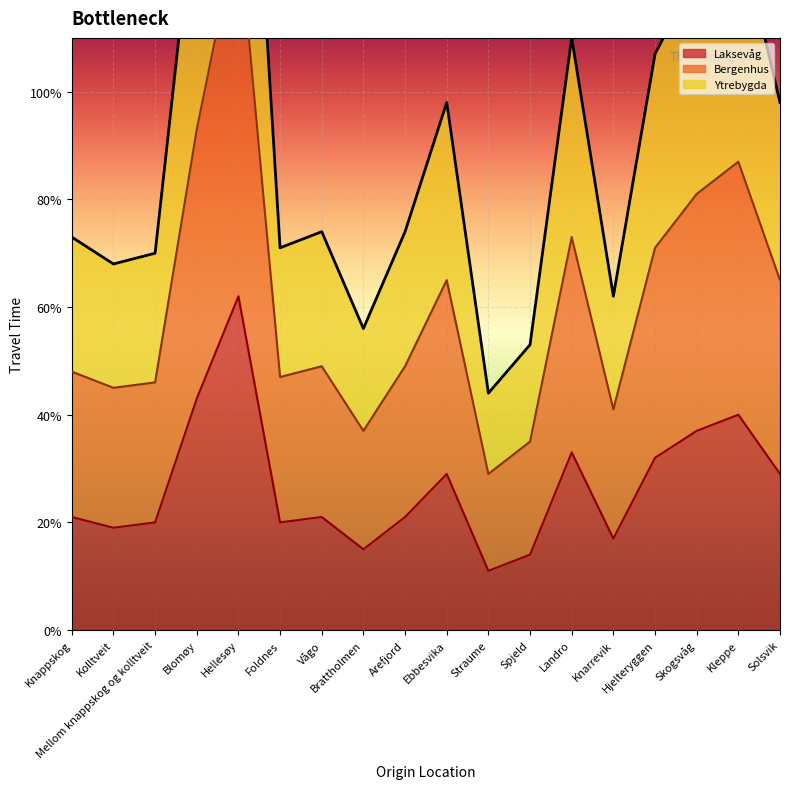

At which label is Laksevåg closest to 36?

Skogsvåg